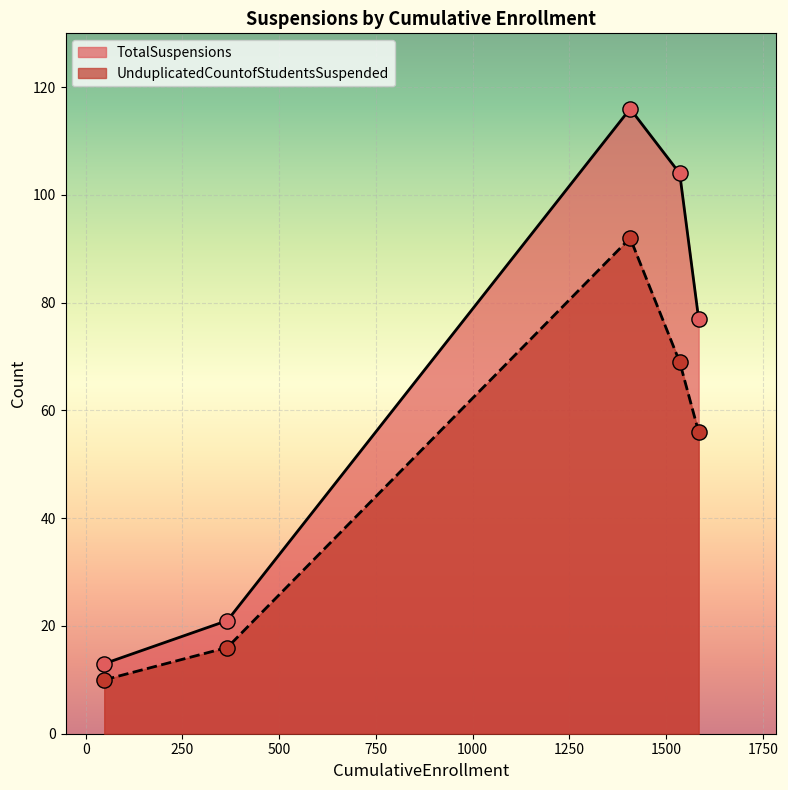

What are all the series names shown in the legend?

TotalSuspensions, UnduplicatedCountofStudentsSuspended